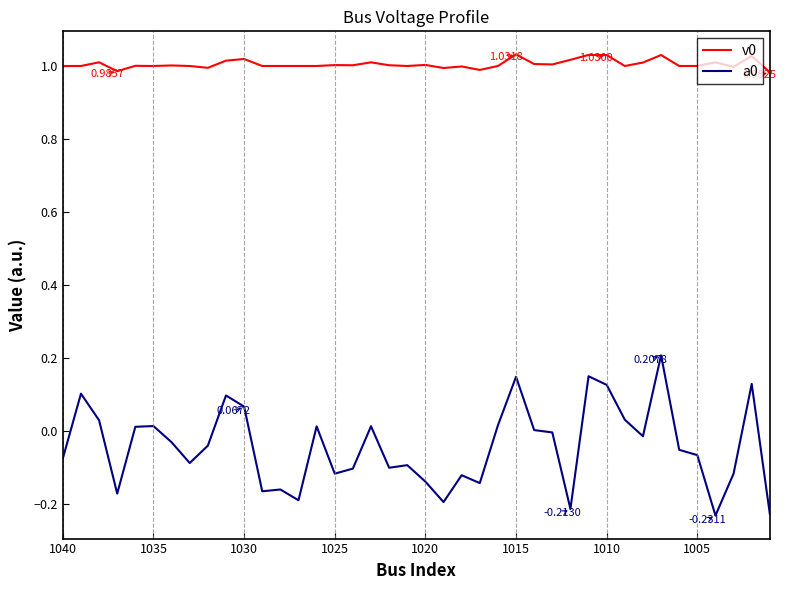

What is the sum of all v0 values?

40.2